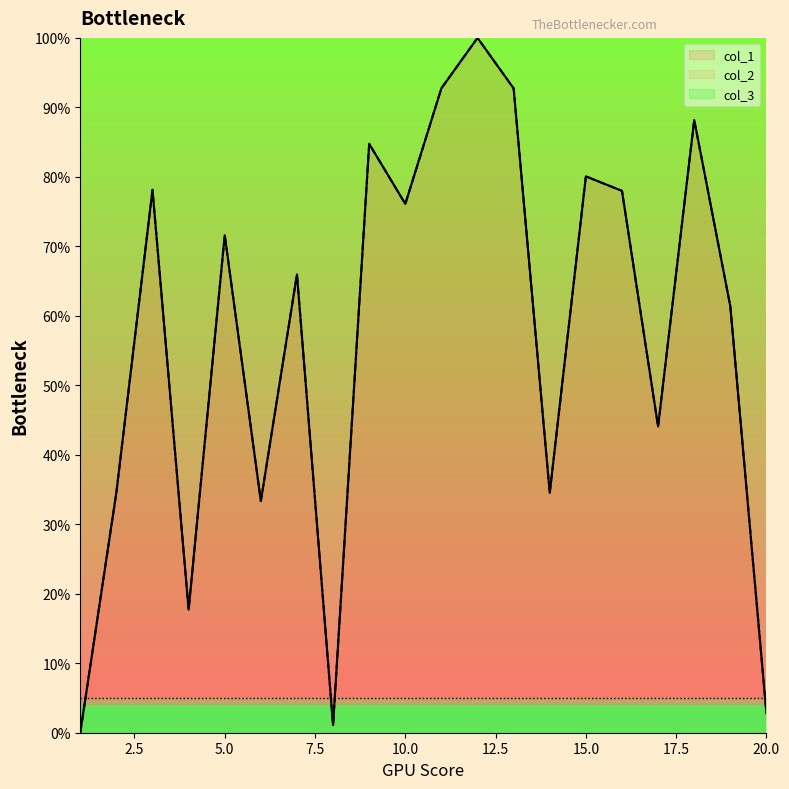

At which label is col_2 closest to 50?

17